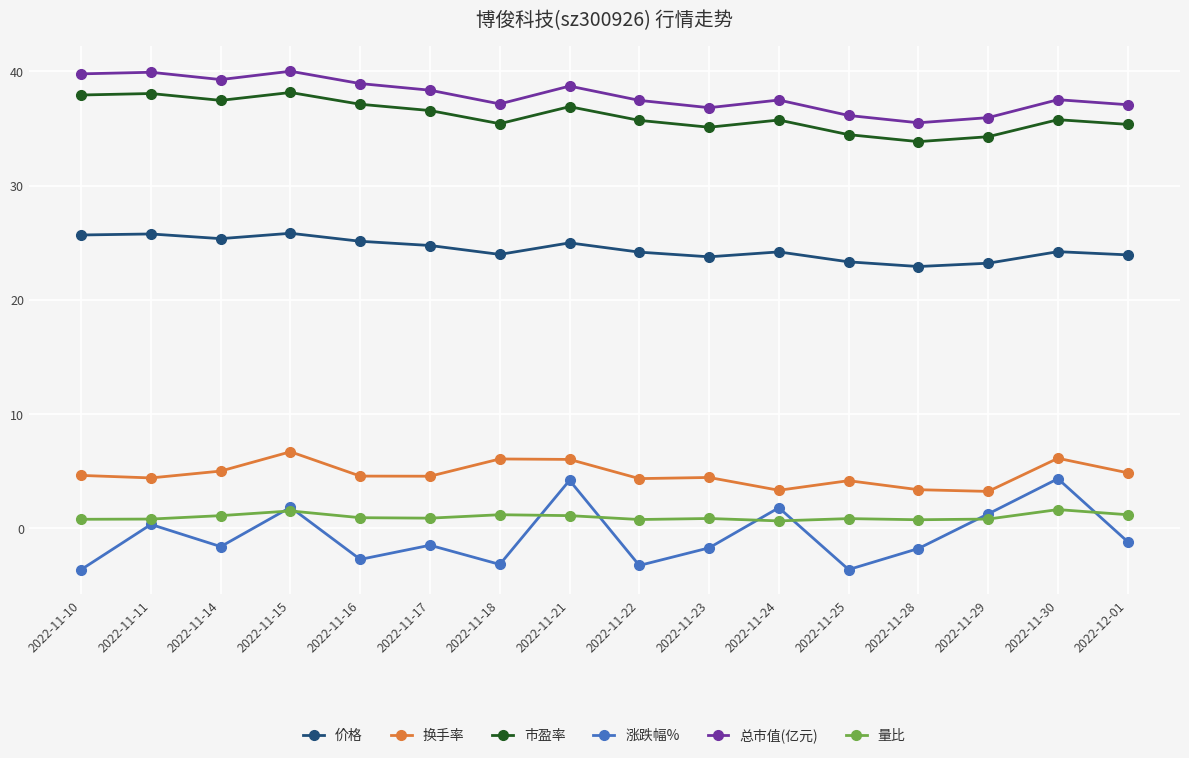

Rank the series at 2022-11-16 from lowest to highest value.

涨跌幅%, 量比, 换手率, 价格, 市盈率, 总市值(亿元)